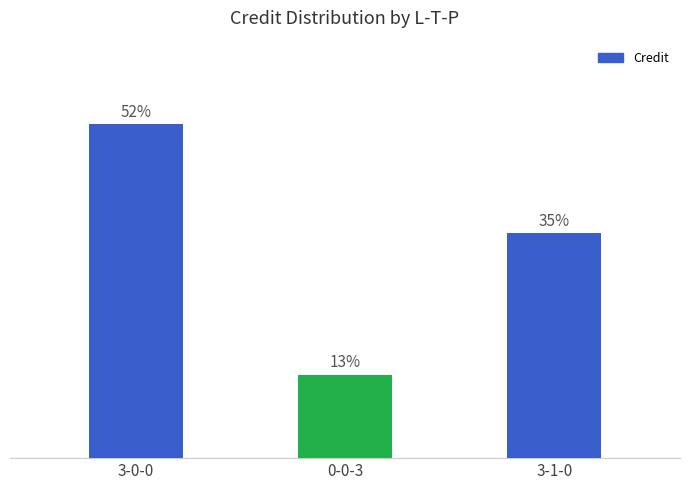

At which label is the value closest to 32?

3-1-0